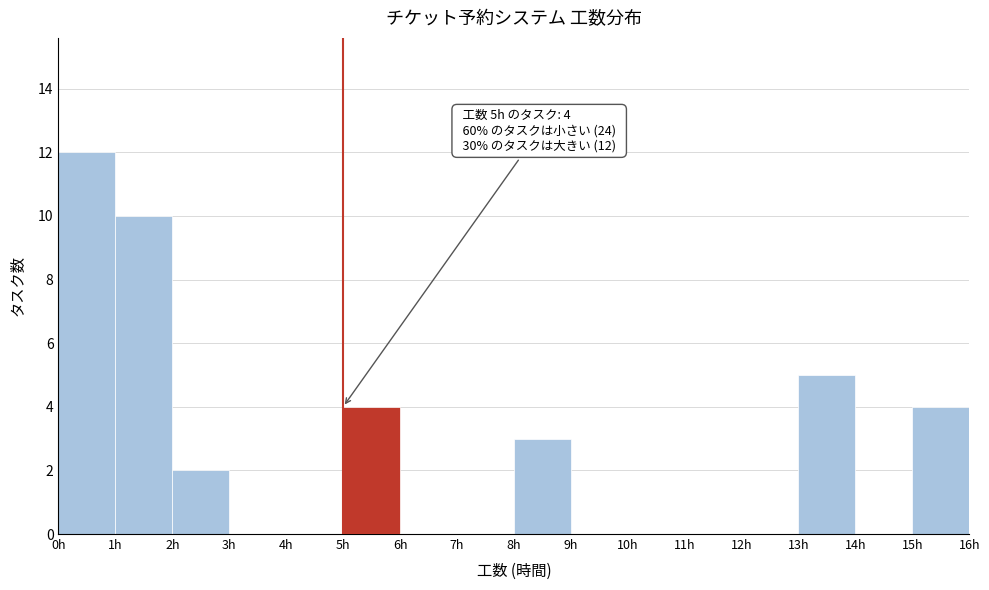

Which range on the x-axis has the tallest bar?

0 to 1